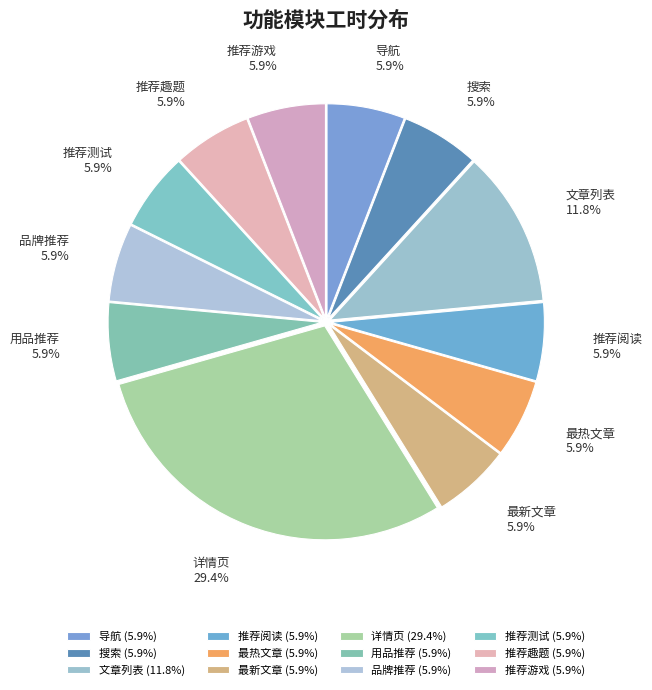

Is there any slice that represents more than half of the pie?

No